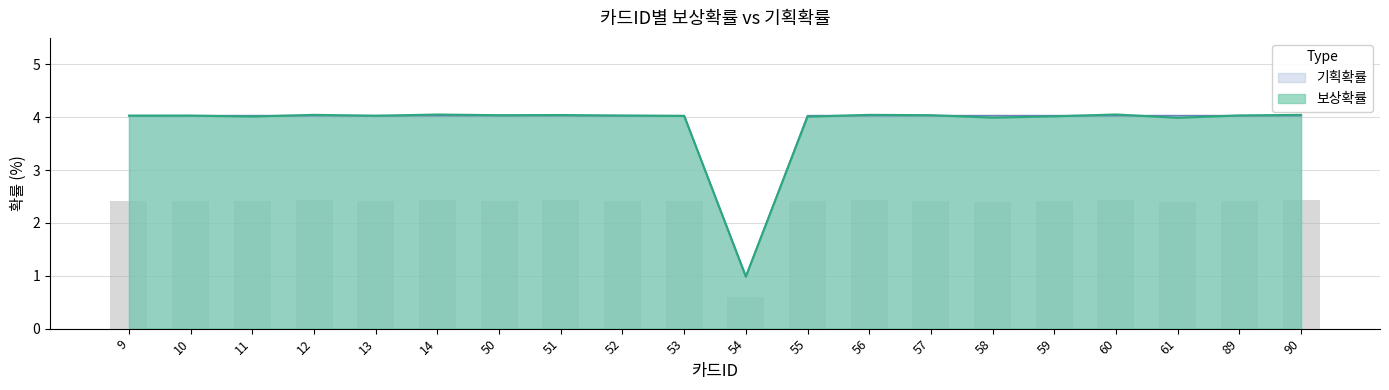

Which has a higher value, 56 or 60?

60